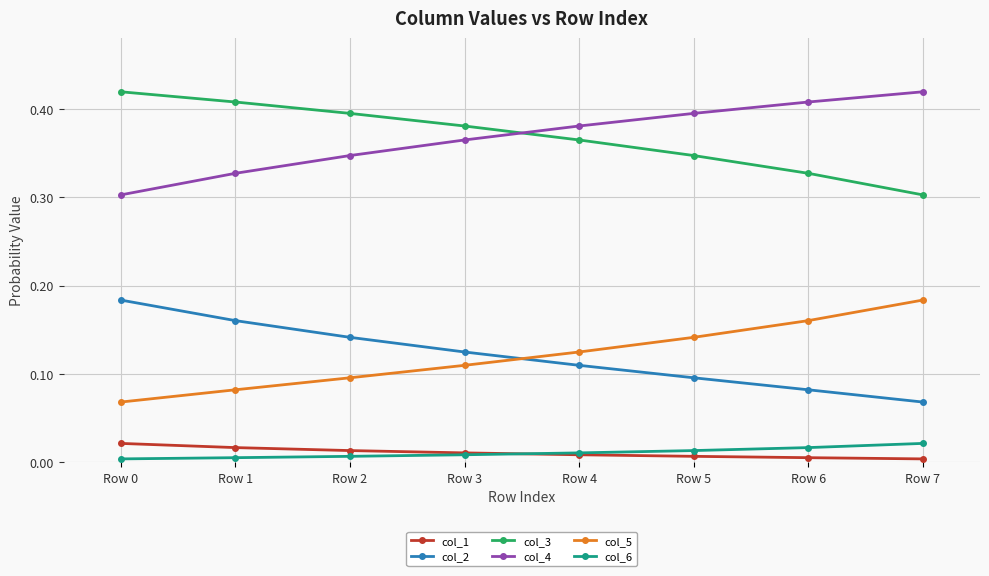

True or false: col_1 and col_5 intersect in this chart.

False